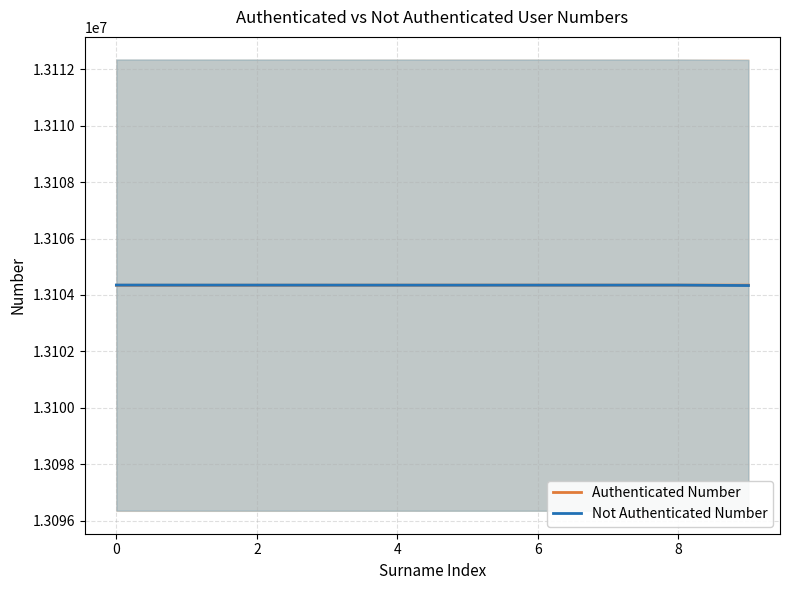

At how many categories does at least one series exceed 13104336?

9